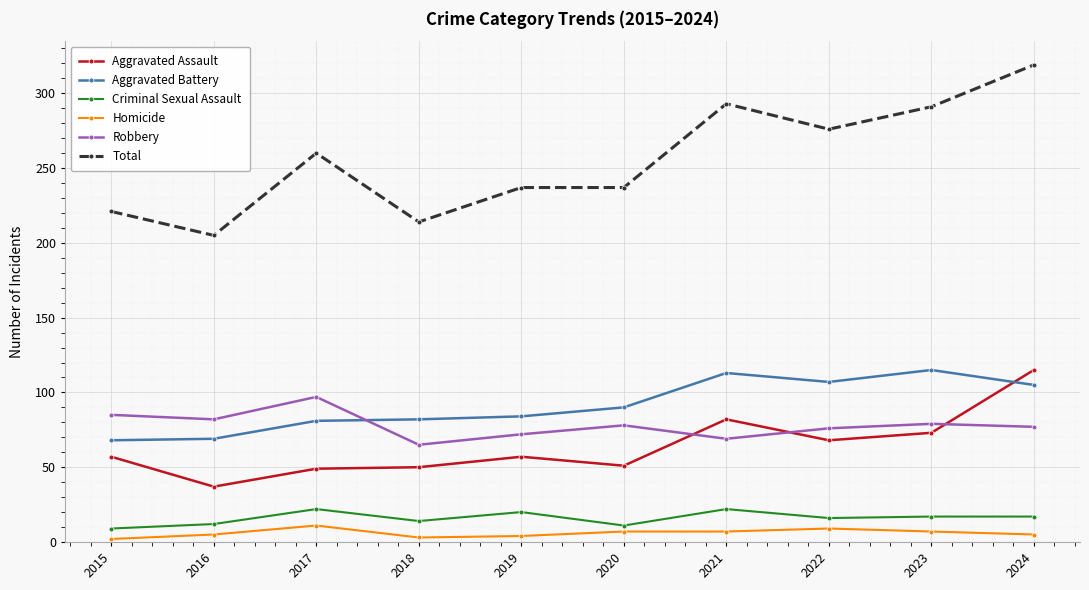

Read the Homicide value at 2022.

9